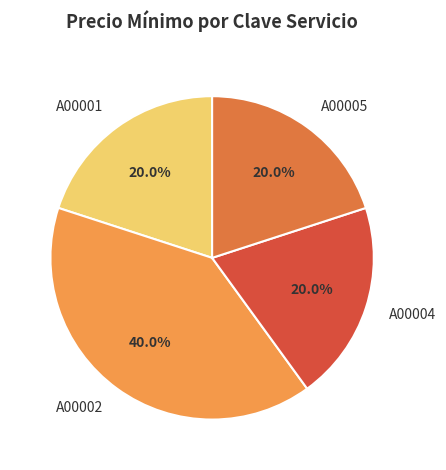

How many segments does this pie chart have?

4